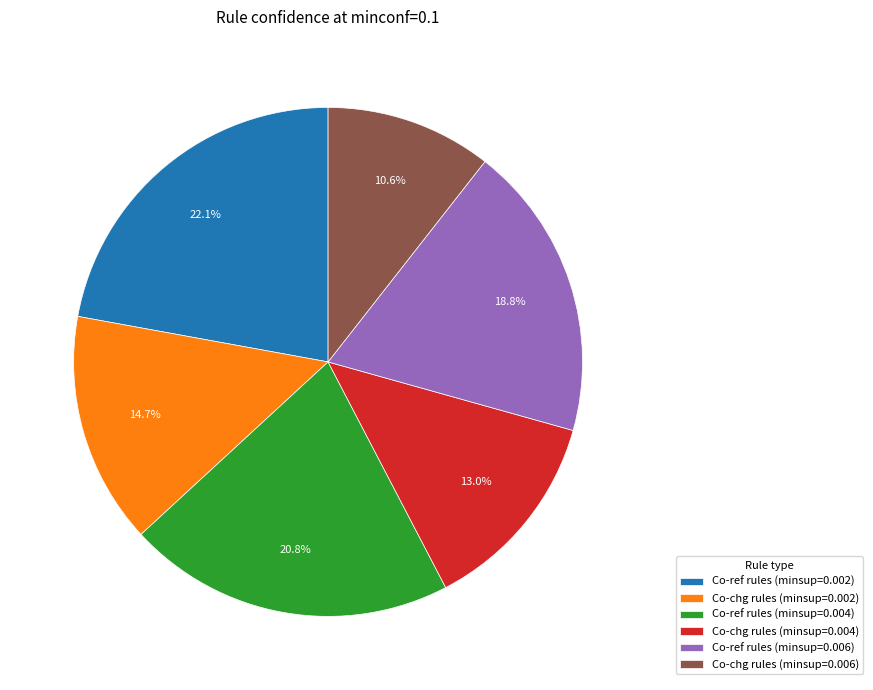

Rank the categories by value from highest to lowest.

Co-ref rules (minsup=0.002), Co-ref rules (minsup=0.004), Co-ref rules (minsup=0.006), Co-chg rules (minsup=0.002), Co-chg rules (minsup=0.004), Co-chg rules (minsup=0.006)